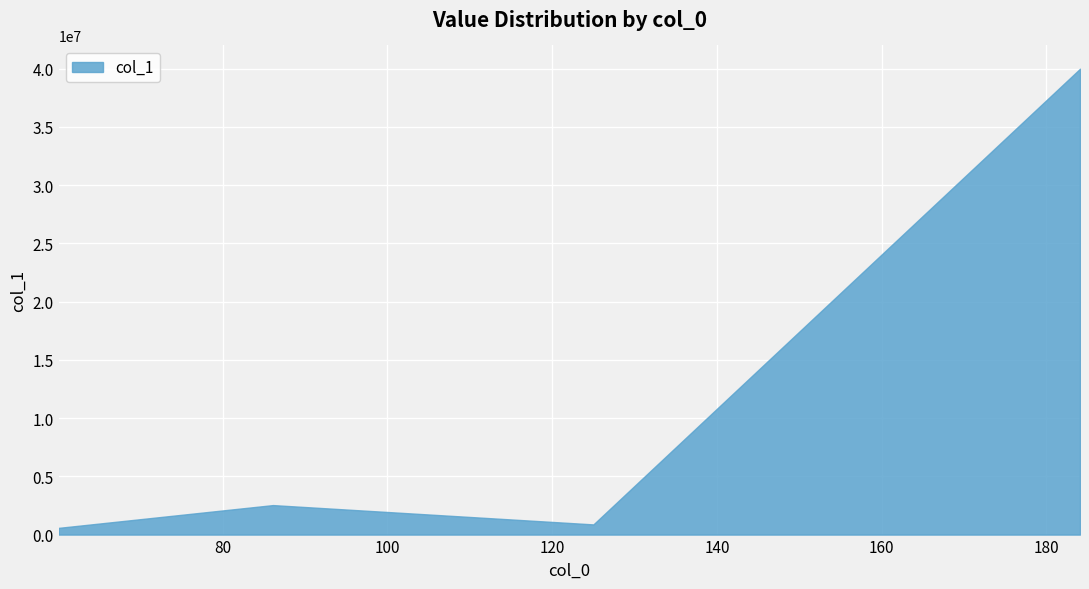

What is the sum of all values?

43962000.8